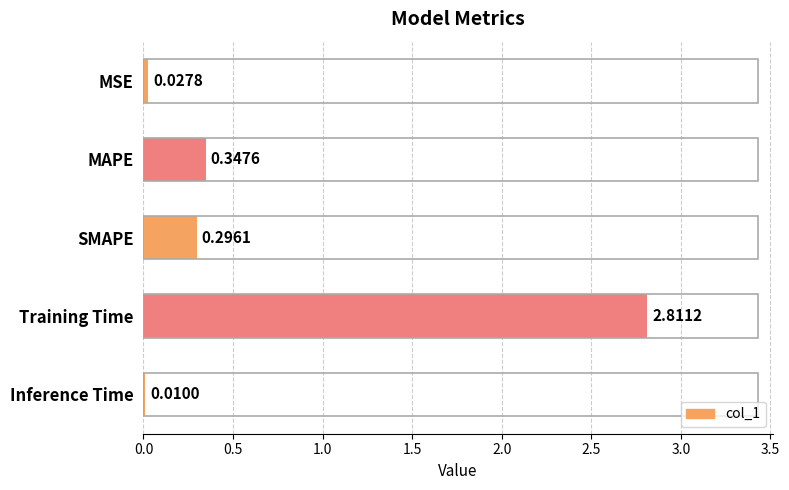

At which label is the value closest to 1?

MAPE